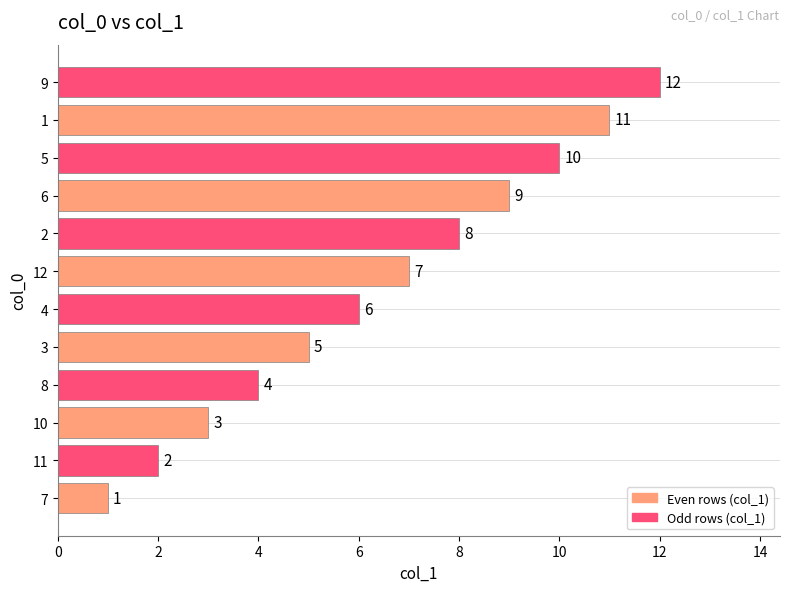

Are the bars grouped side by side (vs. stacked)?

No